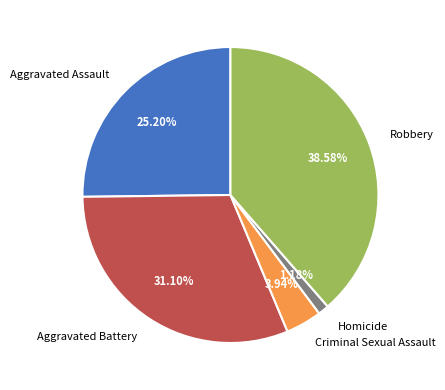

The Aggravated Assault slice represents 36% of the pie. True or false?

False